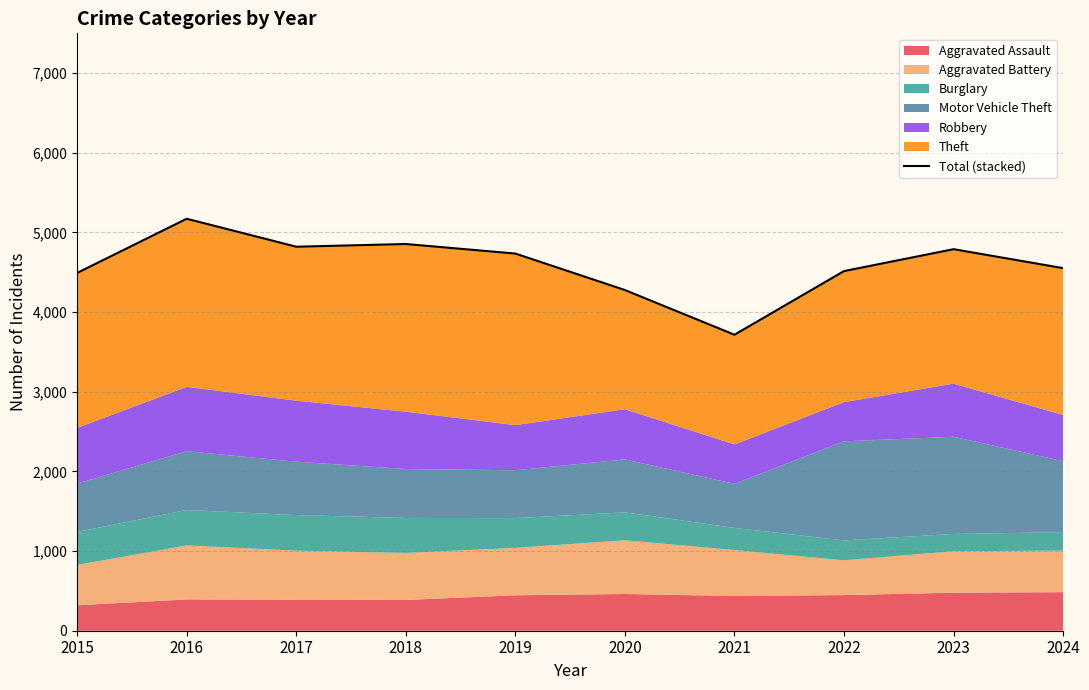

How many values exceed 4735?

4